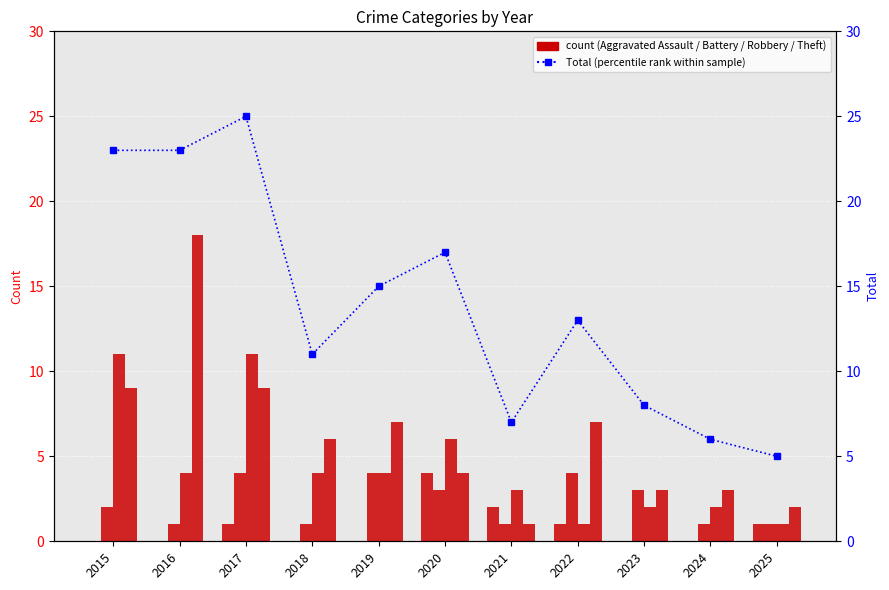

What is the value of the Aggravated Battery bar at the 9th from the left?

3